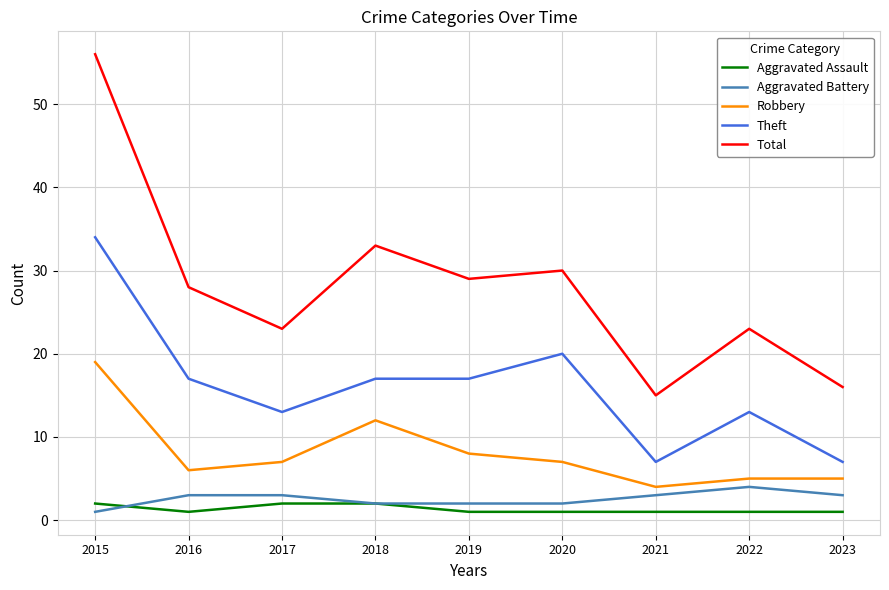

True or false: Total and Aggravated Assault cross at least once.

False